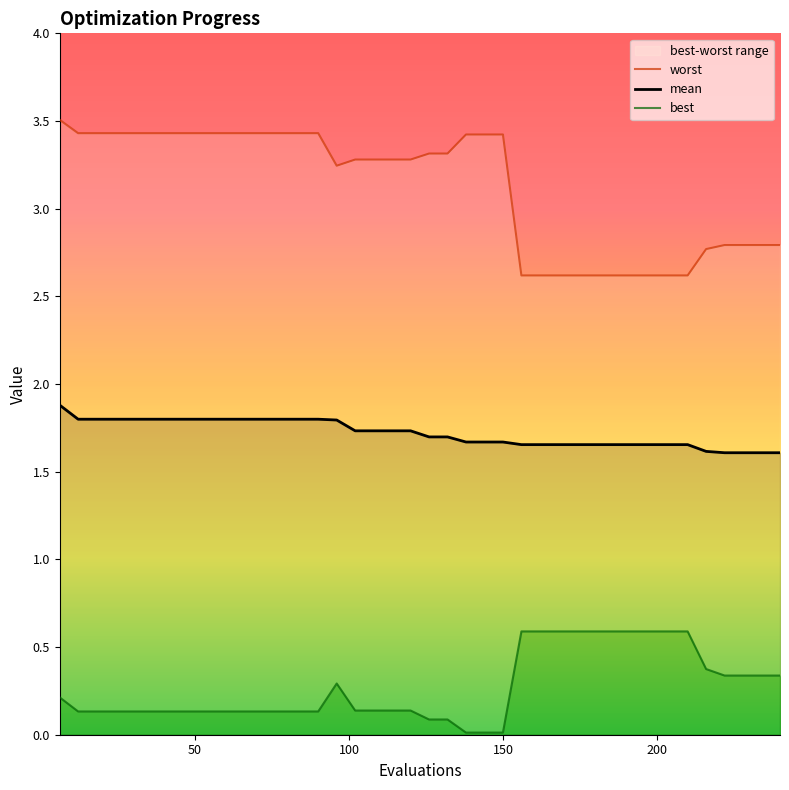

The value of worst at 240 is 1.3. True or false?

False